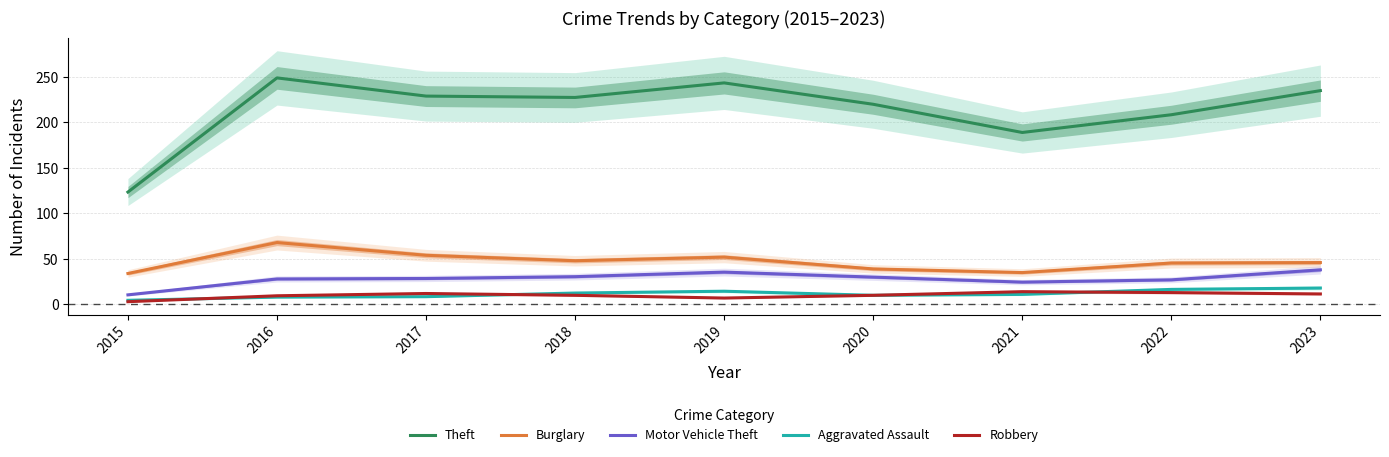

The value of Theft at 2018 is 227.5. True or false?

True